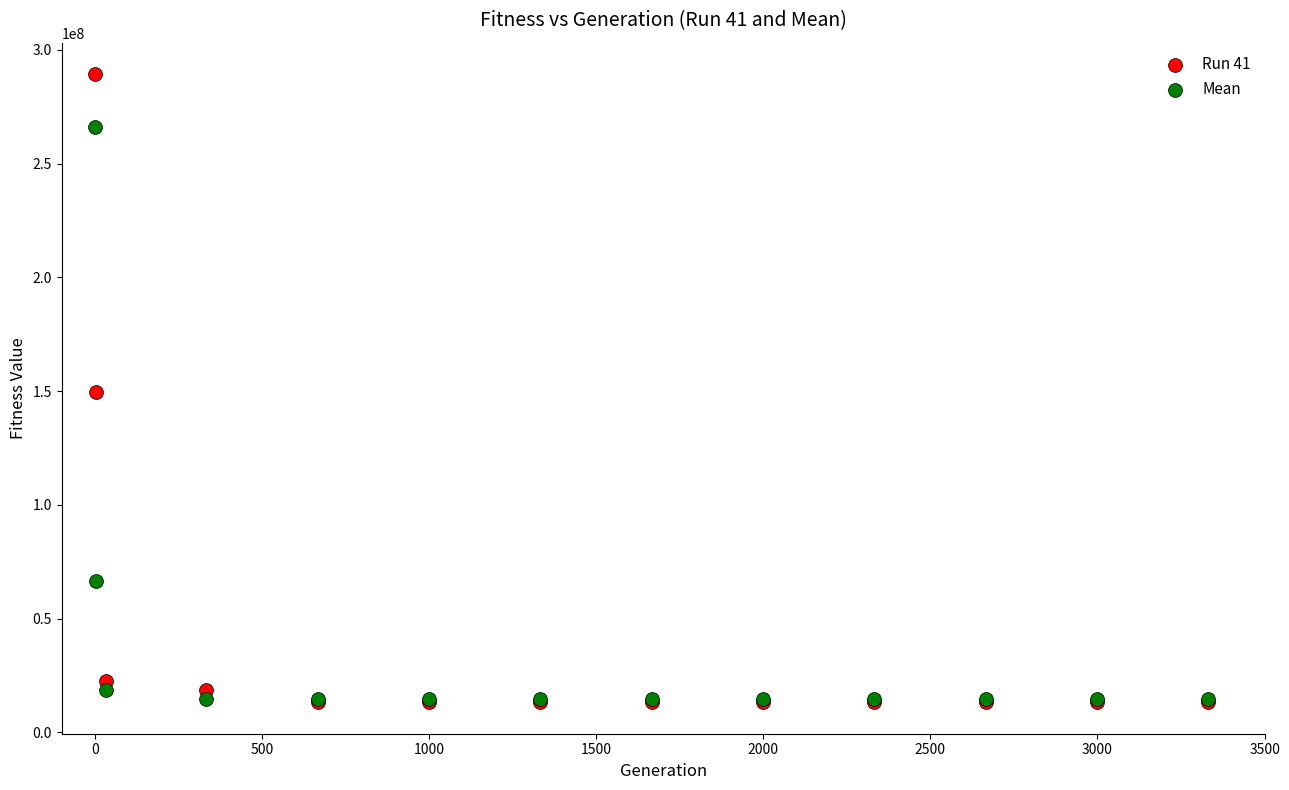

In the Mean series, what Y value is closest to 140401858?

66733285.4